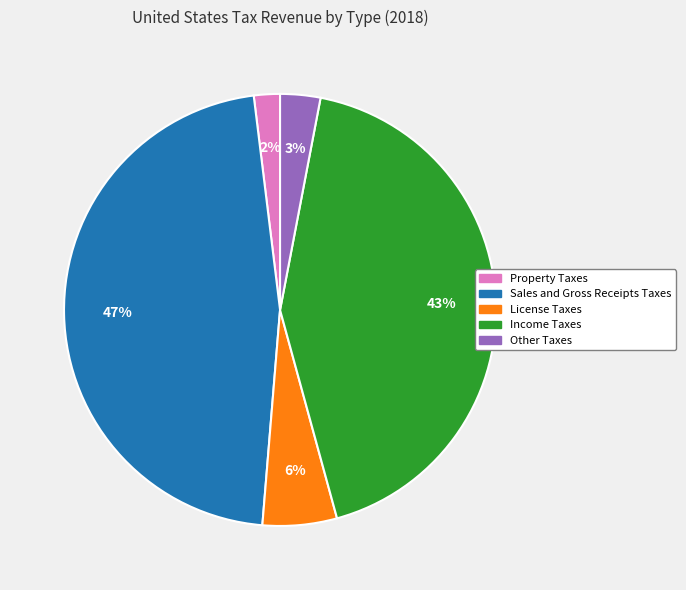

Which category has the biggest portion of the pie?

Sales and Gross Receipts Taxes